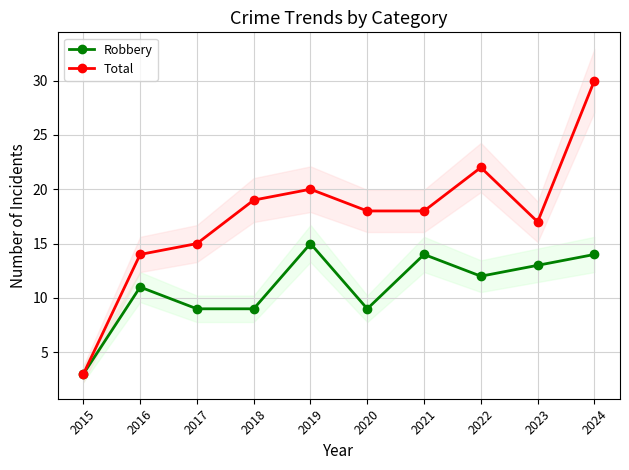

True or false: Robbery and Total intersect in this chart.

False